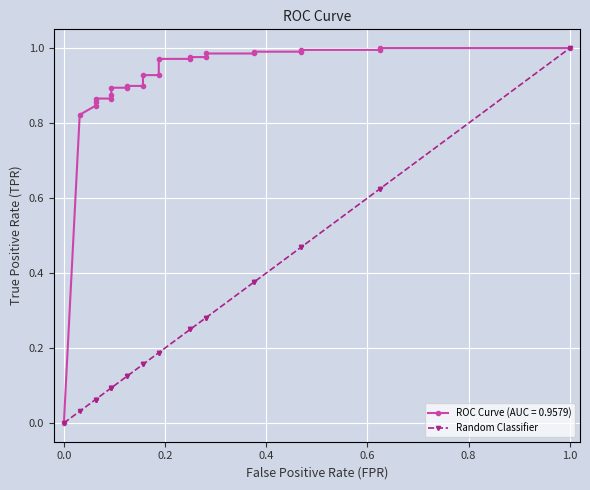

True or false: the data shows 0.0 at 0.0.

True